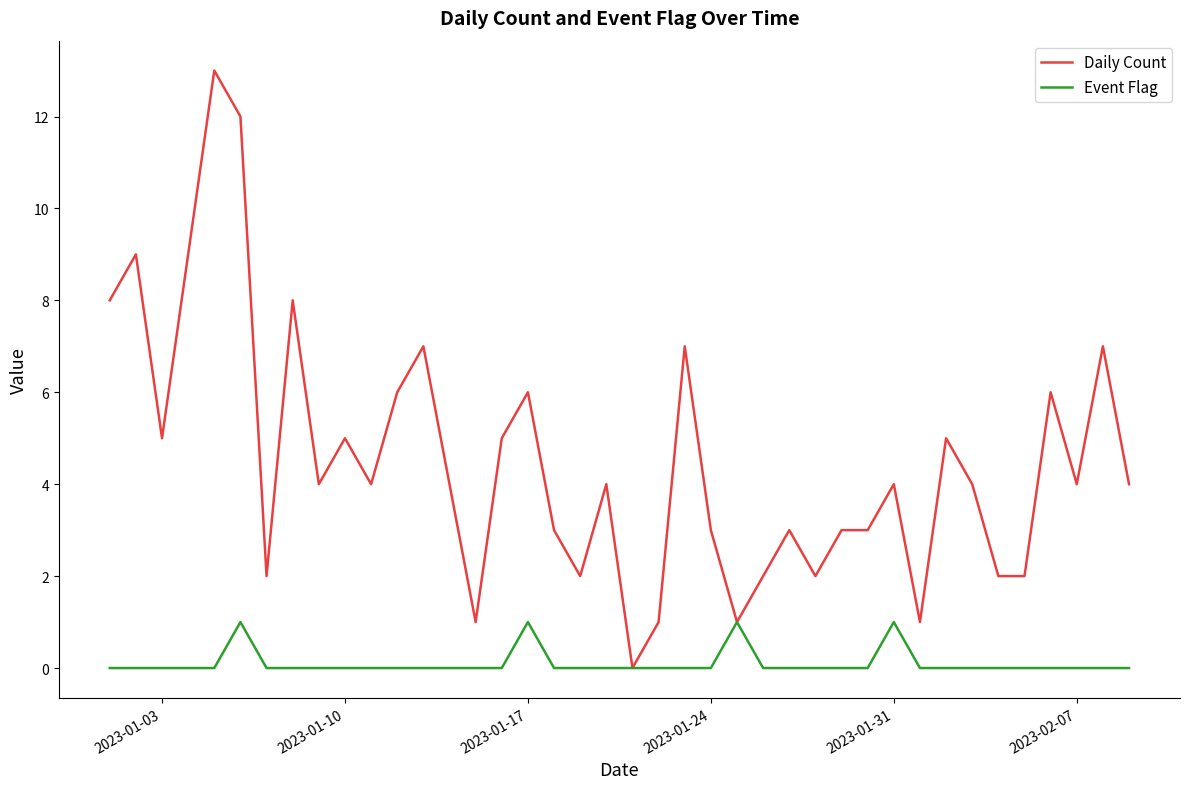

Which series has the largest total across all categories?

Daily Count